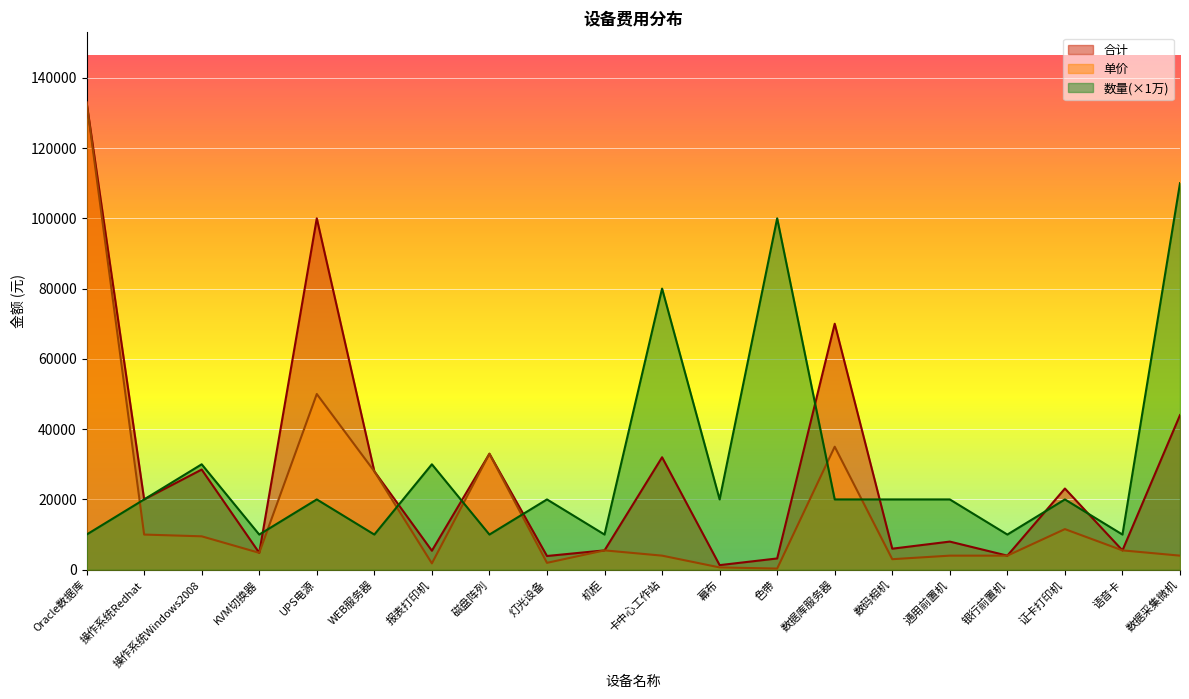

At which category is the sum across all series the highest?

Oracle数据库